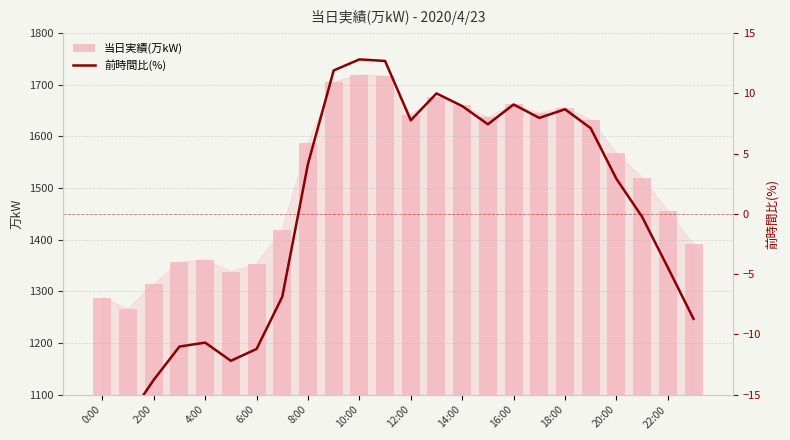

Are the bars horizontal?

No